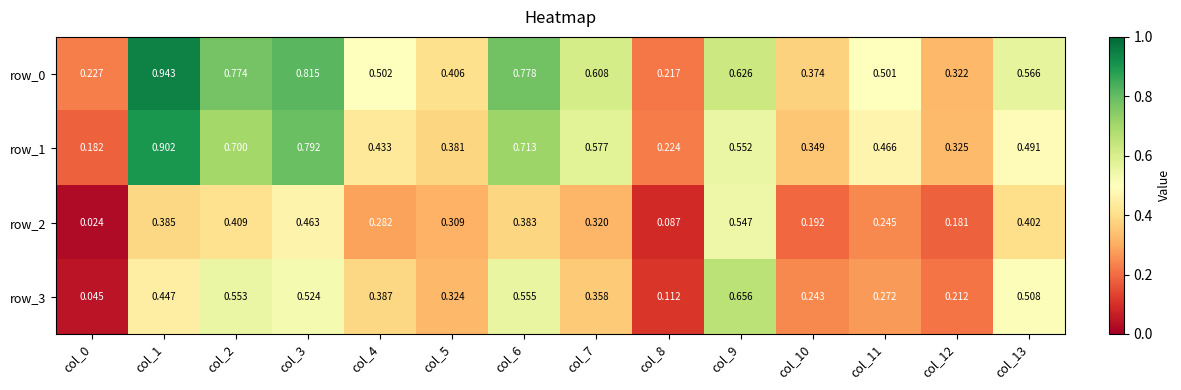

At how many categories does at least one series exceed 0?

14